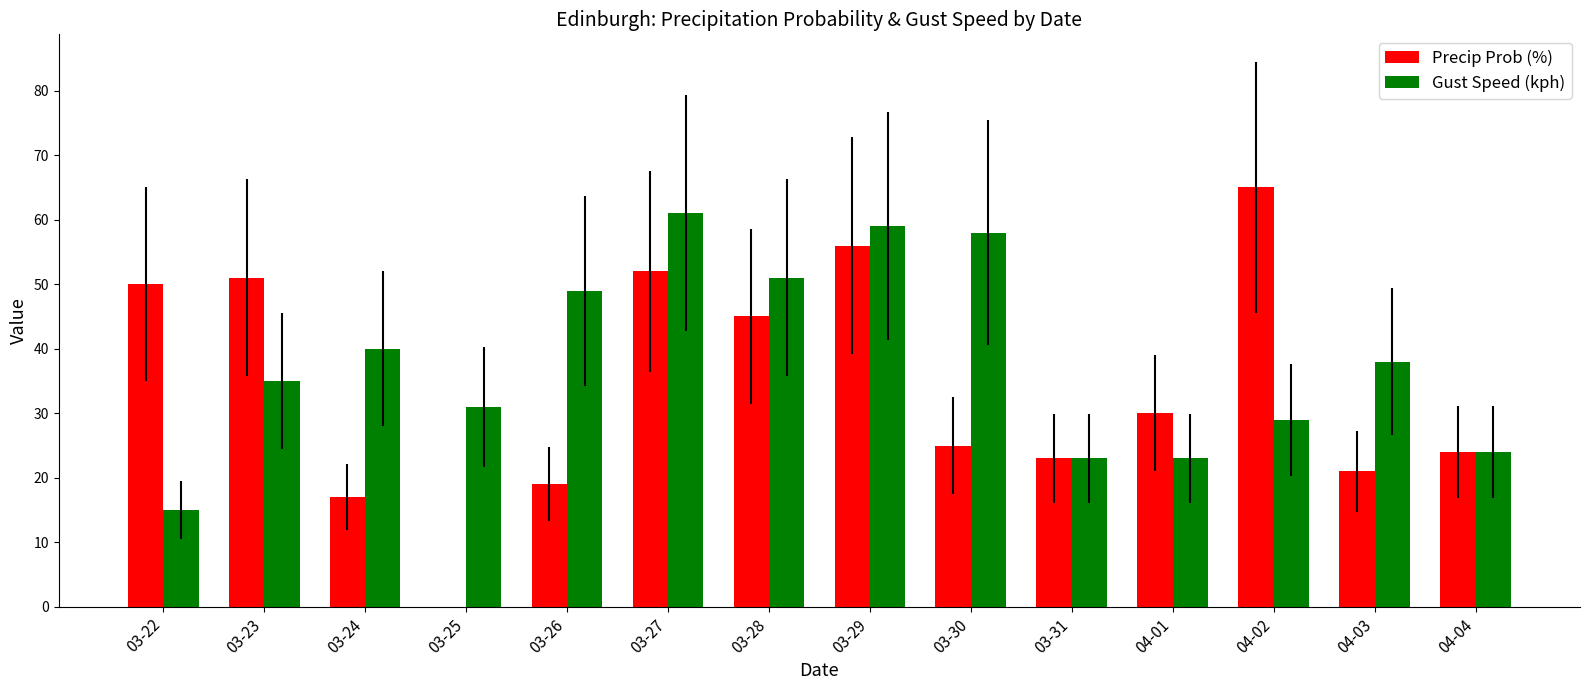

What is the difference between the Precip Prob (%) values at 03-25 and 03-29?

56